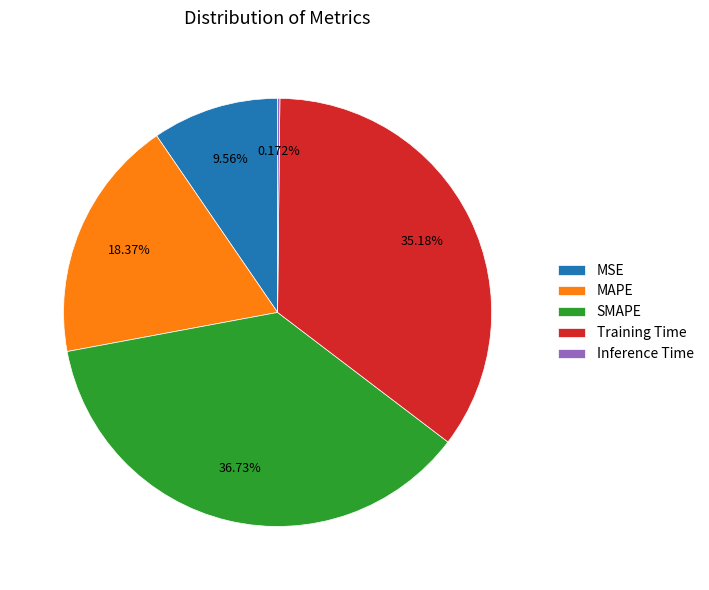

Is it true that Training Time is 45% of the pie?

False